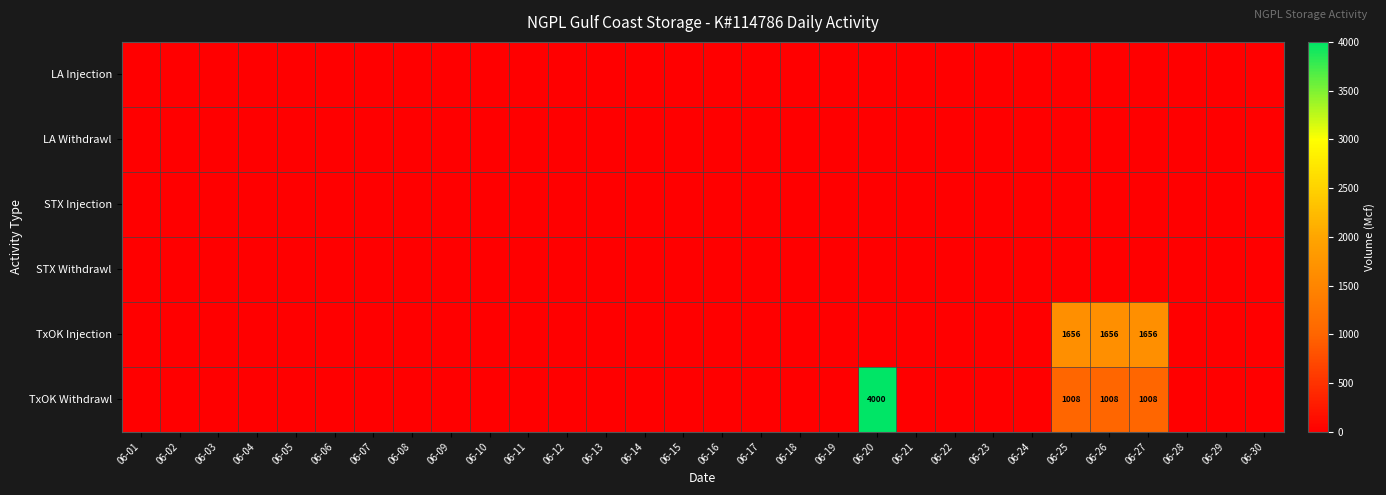

At which category does the chart reach its peak across all series?

06-20